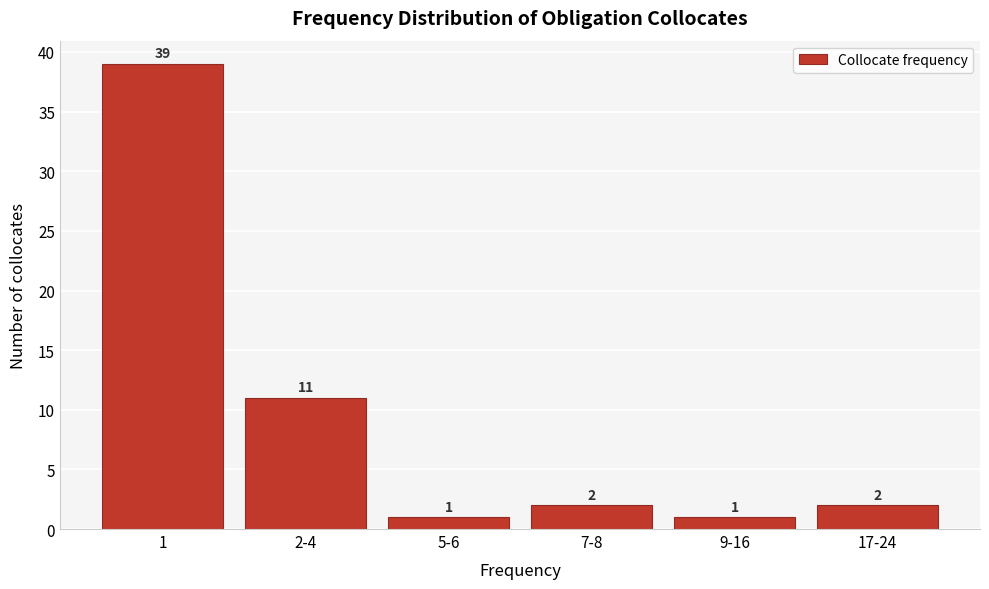

Reading left to right, transcribe all the data shown in this chart.

1=39	2-4=11	5-6=1	7-8=2	9-16=1	17-24=2